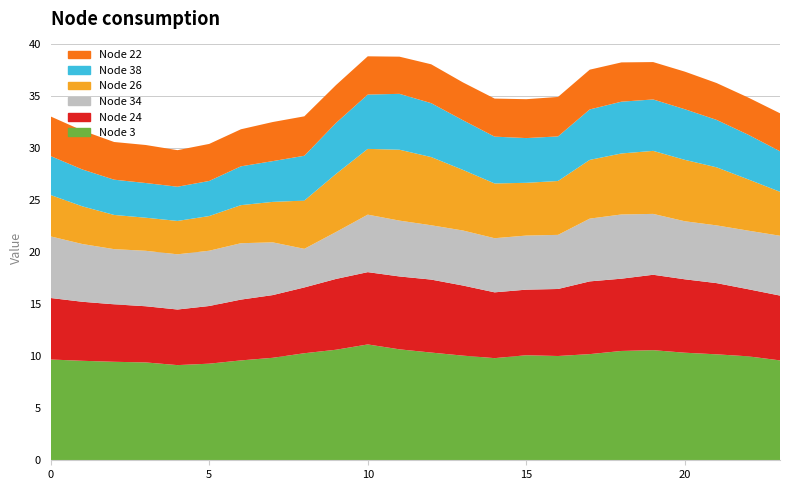

Reading left to right, list all the values displayed in this chart.

Node 3: 9.7	9.5	9.5	9.4	9.1	9.3	9.6	9.8	10.3	10.6	11.1	10.6	10.3	10.0	9.8	10.1	10.0	10.2	10.5	10.6	10.3	10.2	10.0	9.6
Node 24: 5.9	5.7	5.5	5.4	5.3	5.5	5.8	6.0	6.3	6.8	6.9	7.0	7.0	6.7	6.3	6.3	6.4	7.0	6.9	7.2	7.0	6.8	6.4	6.2
Node 34: 5.9	5.5	5.3	5.3	5.3	5.3	5.4	5.1	3.7	4.5	5.5	5.4	5.2	5.3	5.2	5.2	5.2	6.0	6.2	5.8	5.6	5.5	5.6	5.7
Node 26: 4.0	3.6	3.3	3.2	3.2	3.3	3.7	3.9	4.6	5.6	6.3	6.8	6.5	5.8	5.3	5.1	5.2	5.6	5.9	6.0	5.9	5.6	4.9	4.2
Node 38: 3.7	3.5	3.4	3.3	3.3	3.4	3.7	3.9	4.3	4.9	5.2	5.4	5.2	4.8	4.5	4.3	4.3	4.8	5.0	4.9	4.9	4.6	4.3	3.9
Node 22: 3.8	3.7	3.6	3.6	3.5	3.6	3.6	3.8	3.8	3.6	3.7	3.6	3.7	3.6	3.7	3.7	3.8	3.8	3.8	3.6	3.6	3.5	3.6	3.6